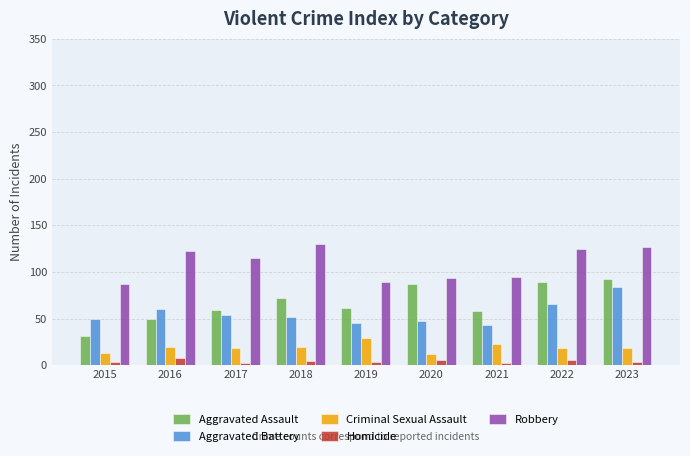

Is the value of Criminal Sexual Assault at 2021 greater than the value of Aggravated Assault at 2020?

No